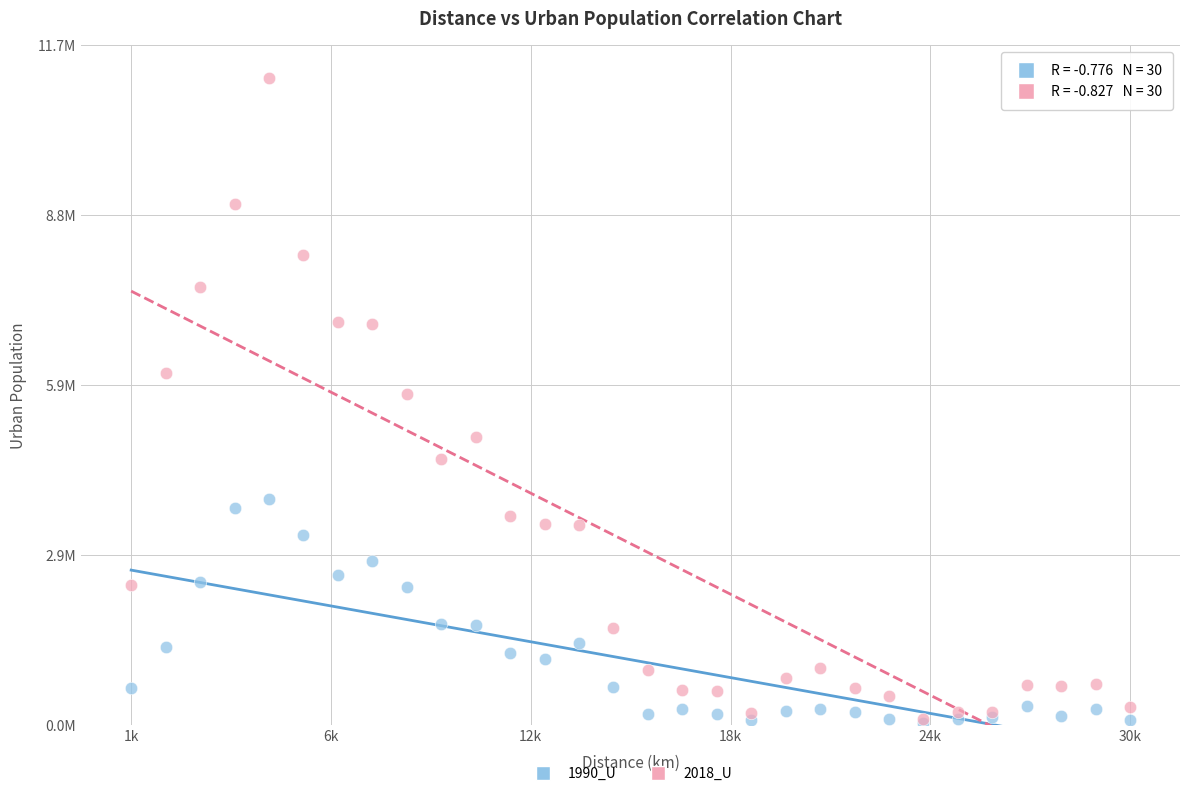

What are all the series names shown in the legend?

1990_U, 2018_U